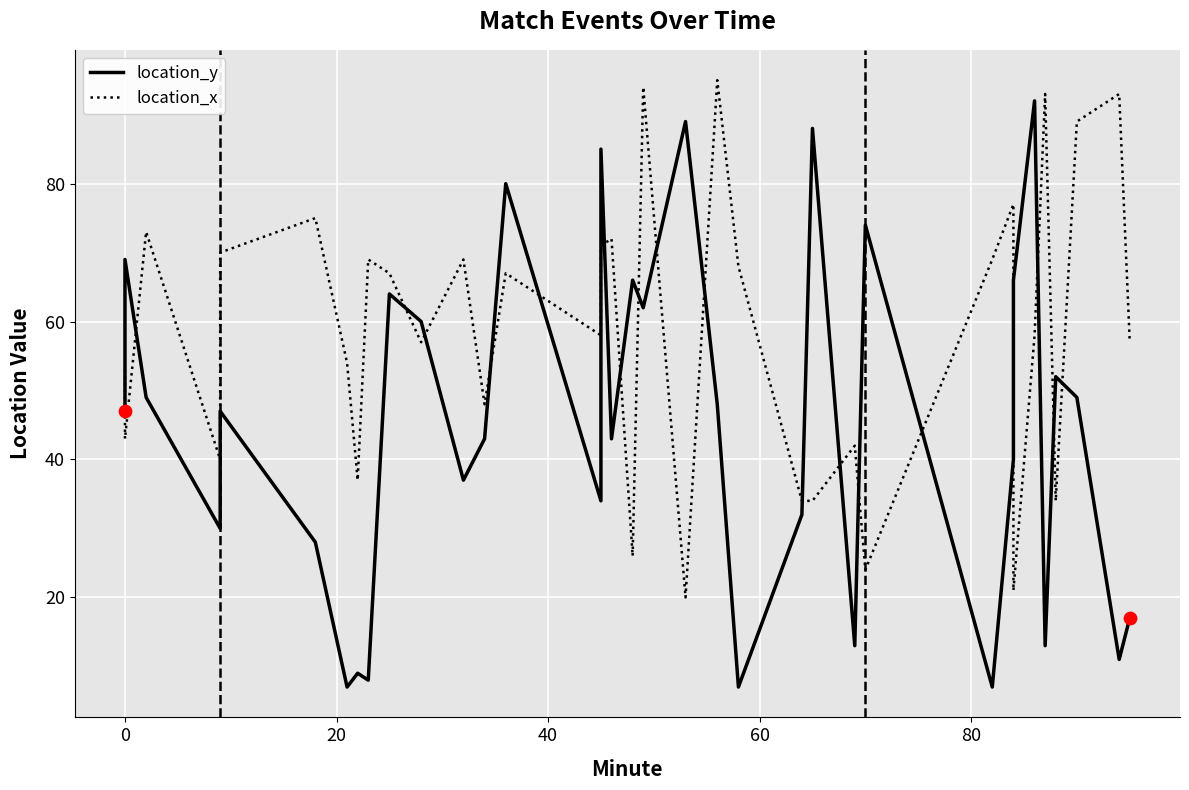

What are all the series names shown in the legend?

location_y, location_x